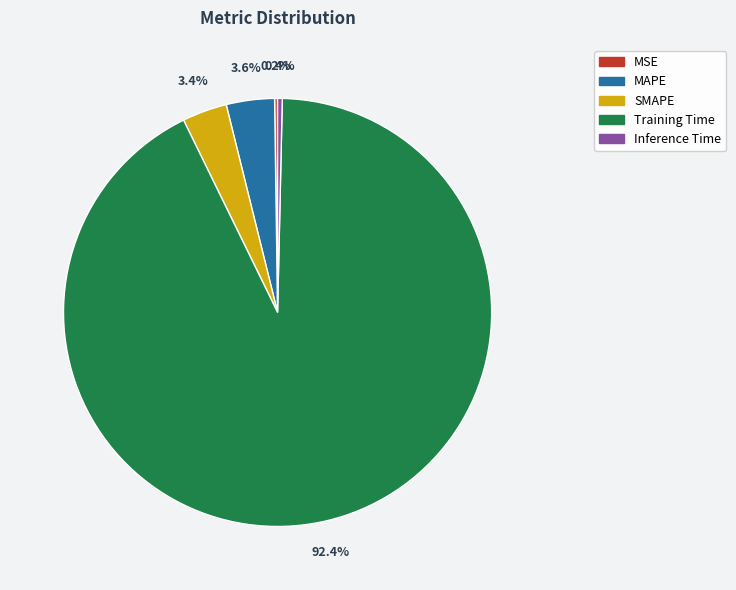

To the nearest percent, what is the difference between the largest and smallest slice percentages?

92%